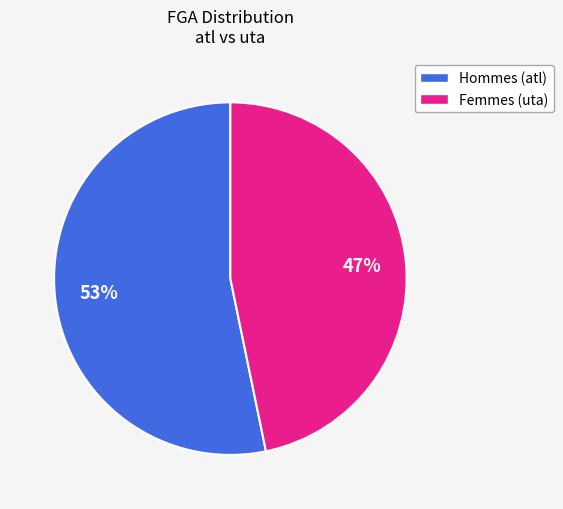

To the nearest percent, what is the difference between the Femmes (uta) and Hommes (atl) slice percentages?

6%